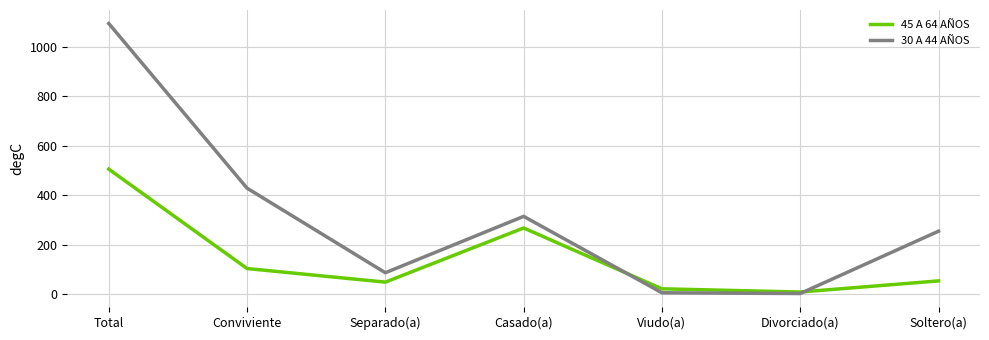

Which series has the largest total across all categories?

30 A 44 AÑOS